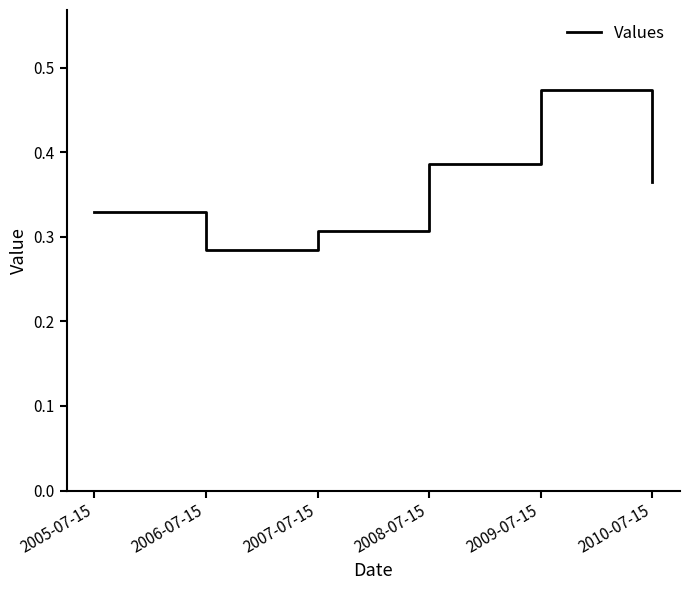

What is the difference between the second highest and minimum values?

0.1